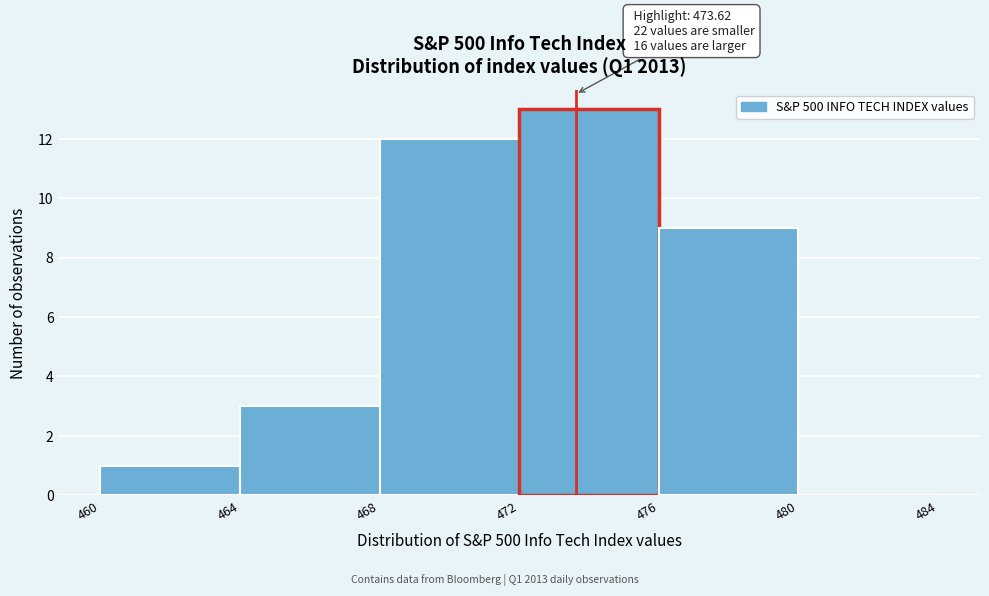

Which range on the x-axis has the tallest bar?

472 to 476